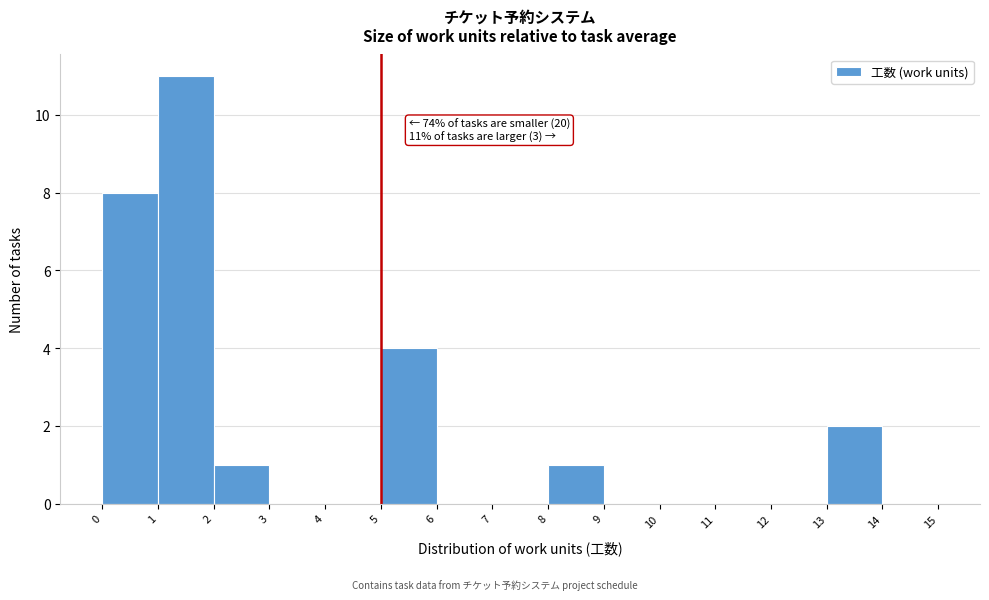

Over which range of the x-axis is the bar tallest?

1 to 2